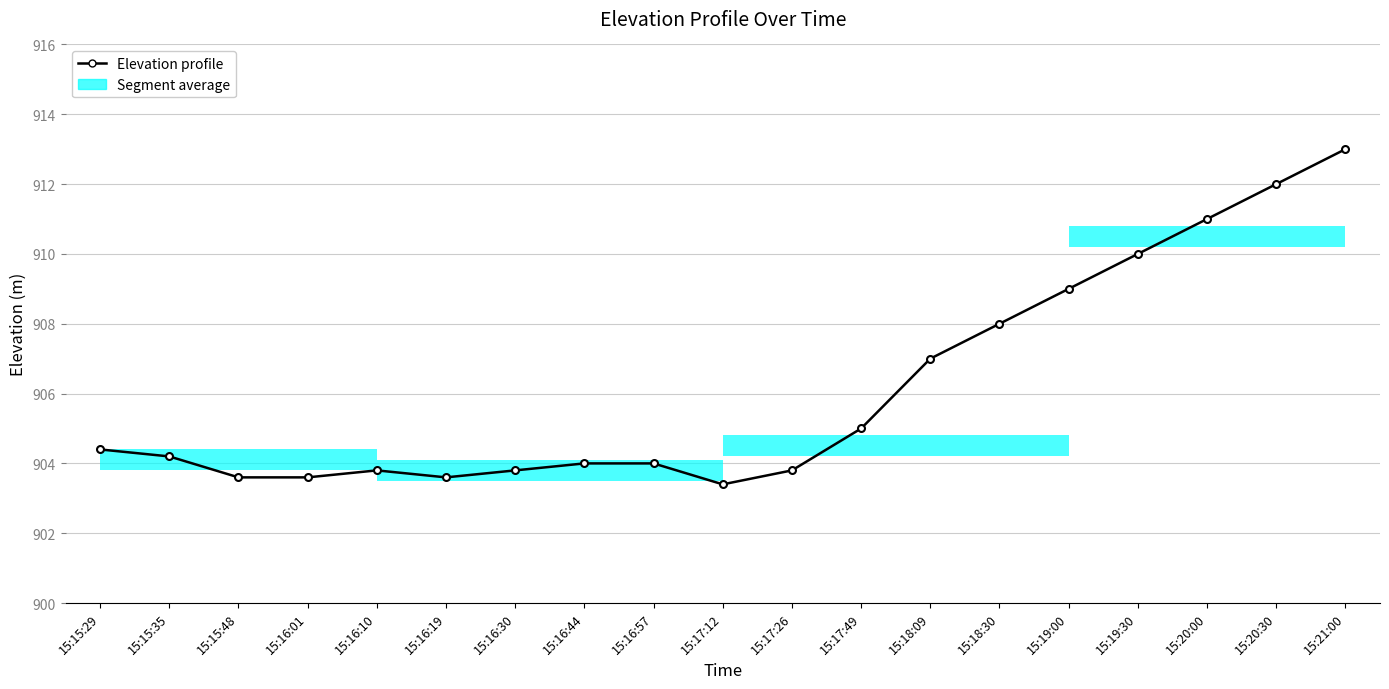

How many data points does each series have?

19